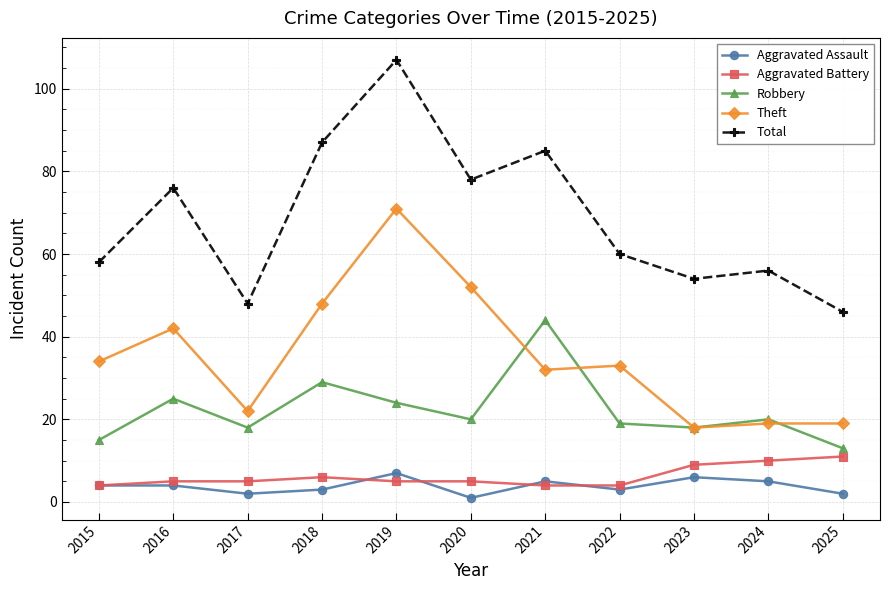

At which category does the chart reach its minimum across all series?

2020